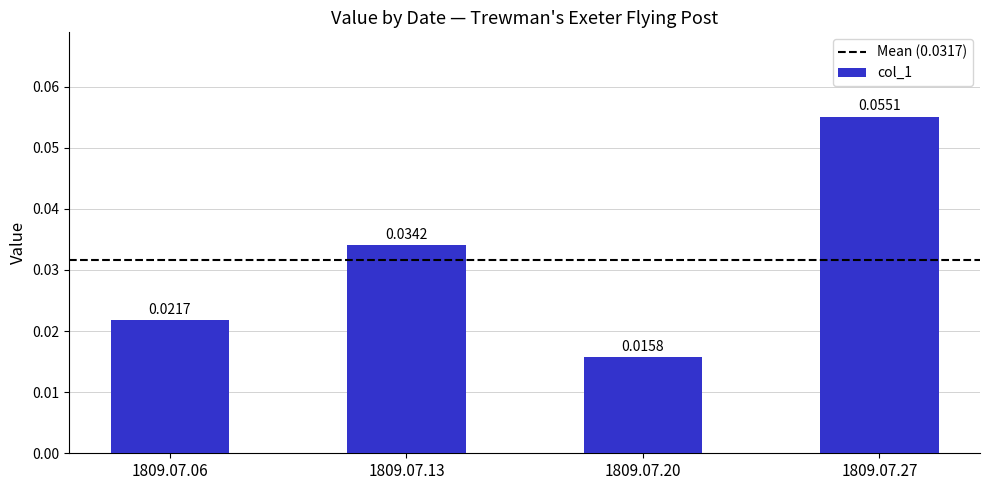

Which has a higher value, 1809.07.06 or 1809.07.20?

1809.07.06